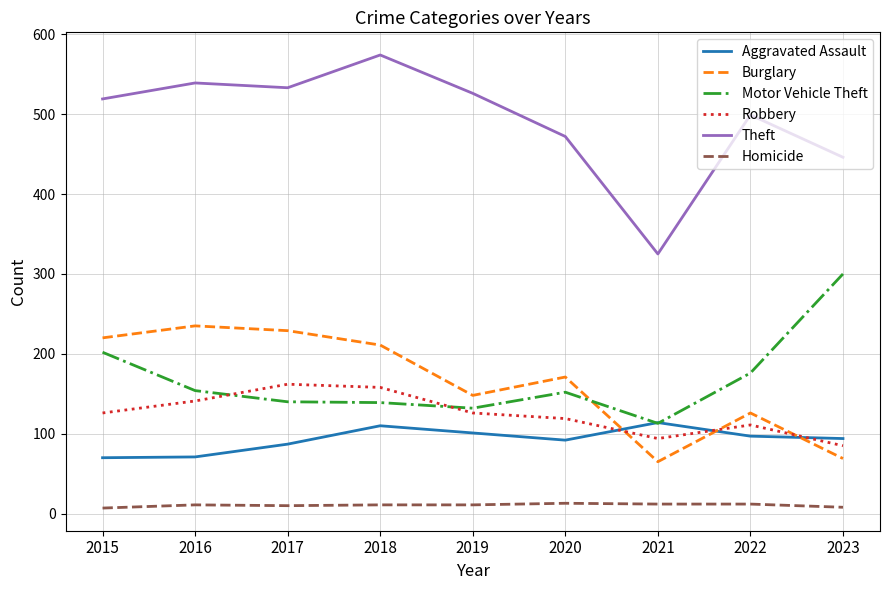

List the series in order of their peak value, lowest first.

Homicide, Aggravated Assault, Robbery, Burglary, Motor Vehicle Theft, Theft